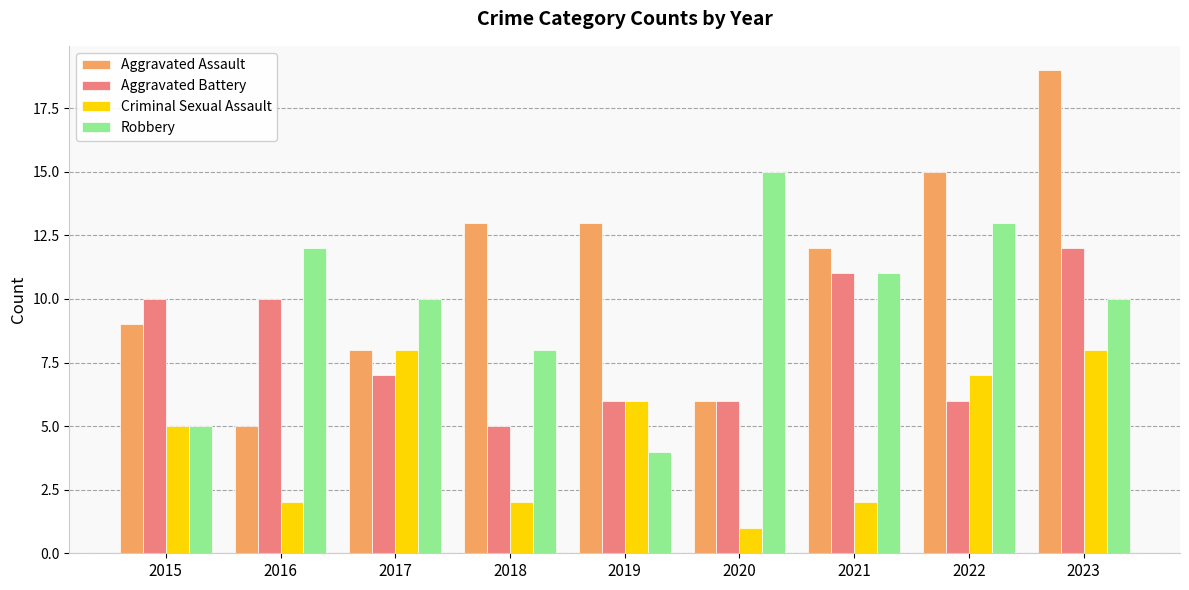

Which category has the highest value in the Aggravated Assault series?

2023